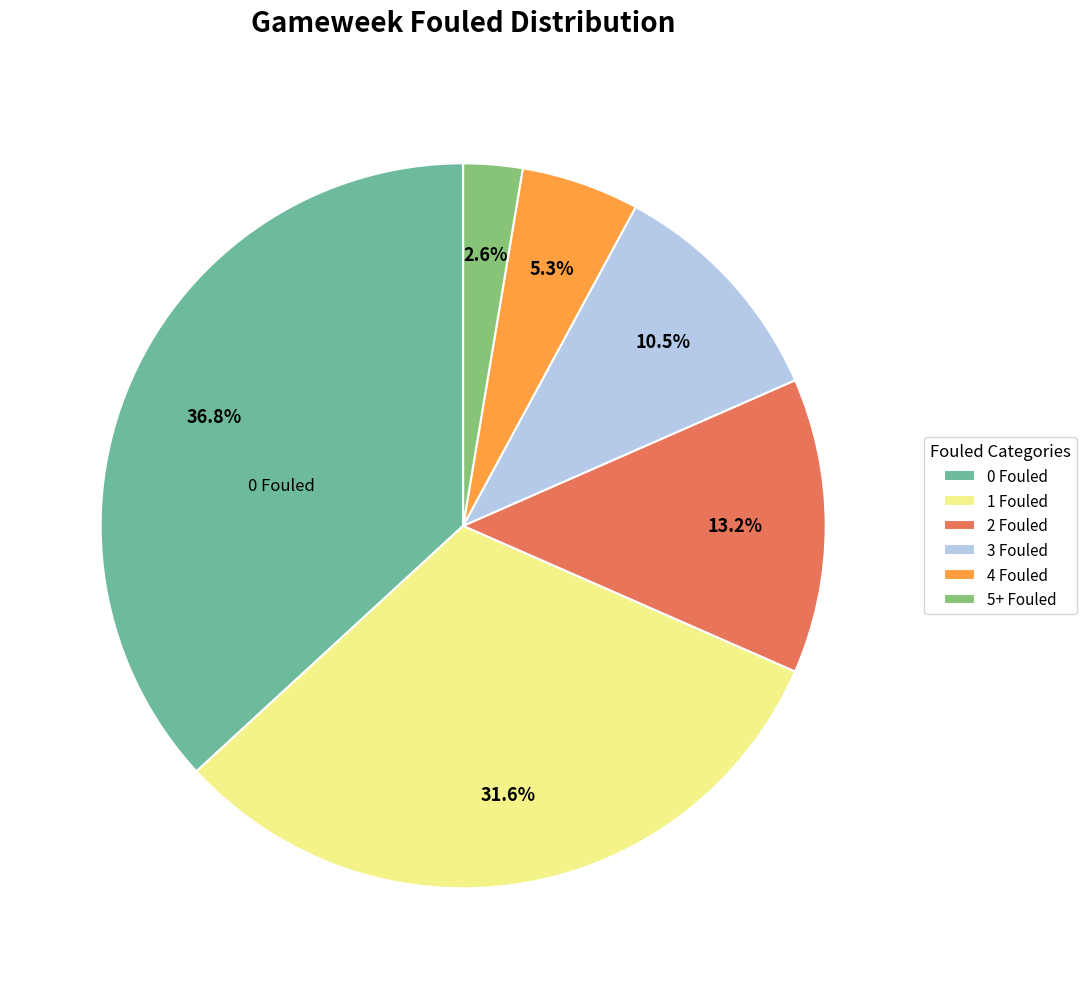

To the nearest percent, what is the difference between the largest and smallest slice percentages?

34%